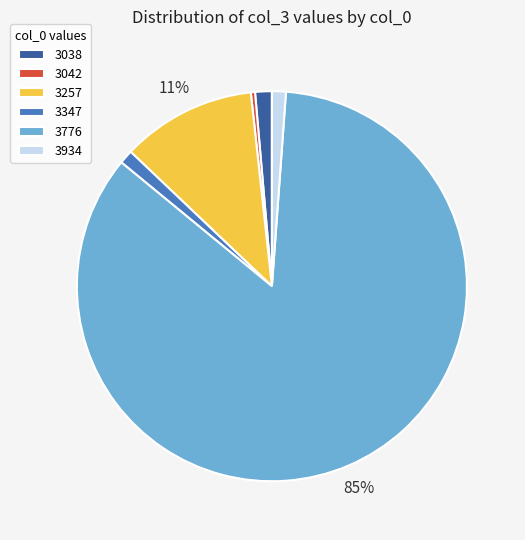

What is the smallest slice in the pie chart?

3042